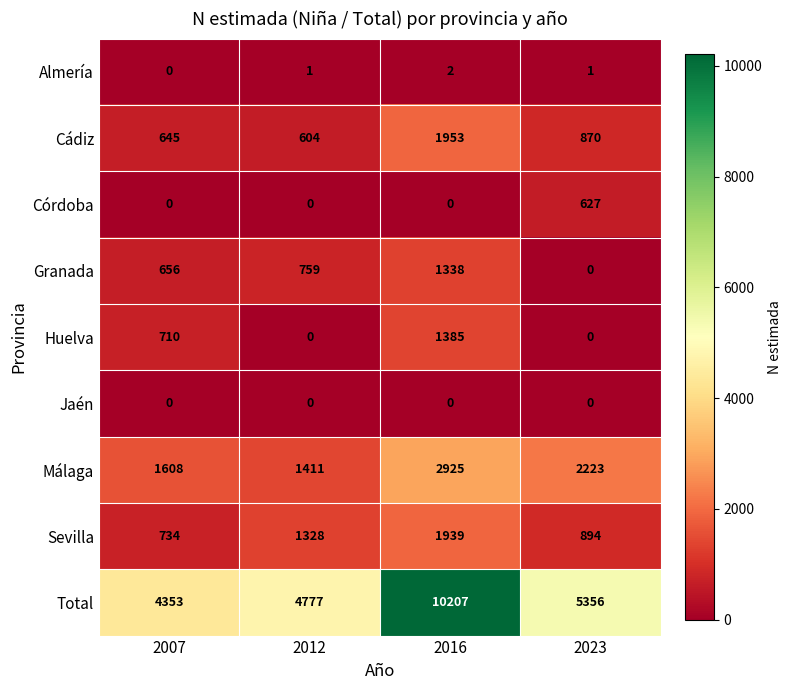

Is it true that Almería equals 2 at 2016?

True